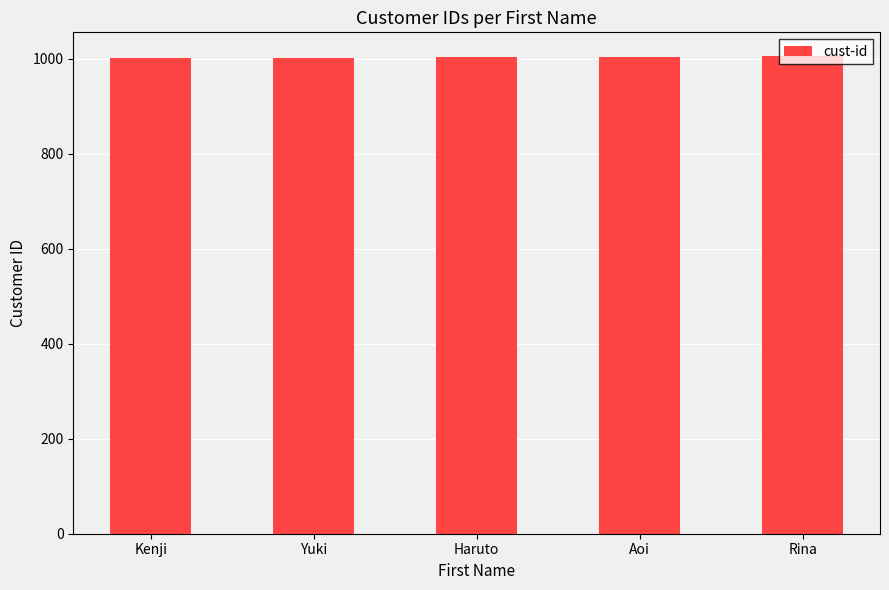

What is the approximate value at Aoi?

1004